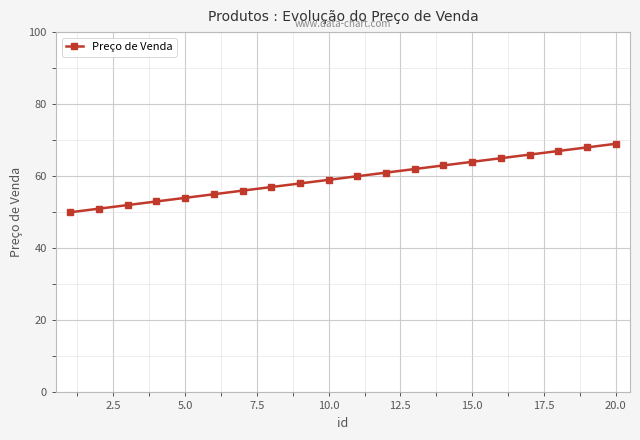

What is the maximum value shown in the chart?

69